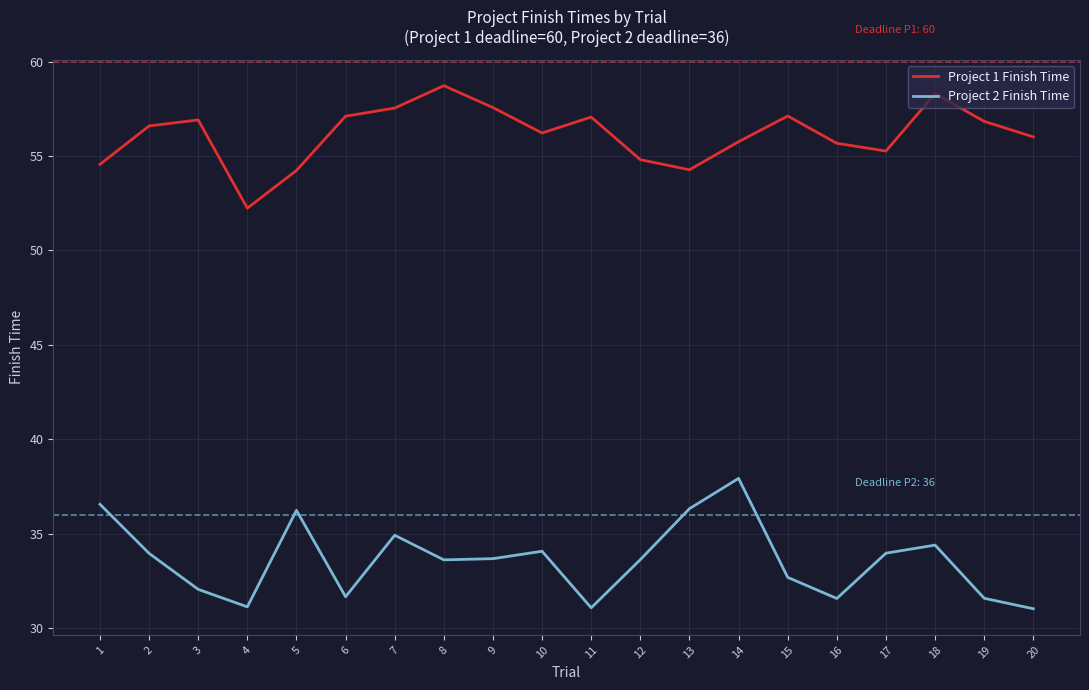

What is the difference between the maximum and minimum values in the Project 1 Finish Time series?

6.5